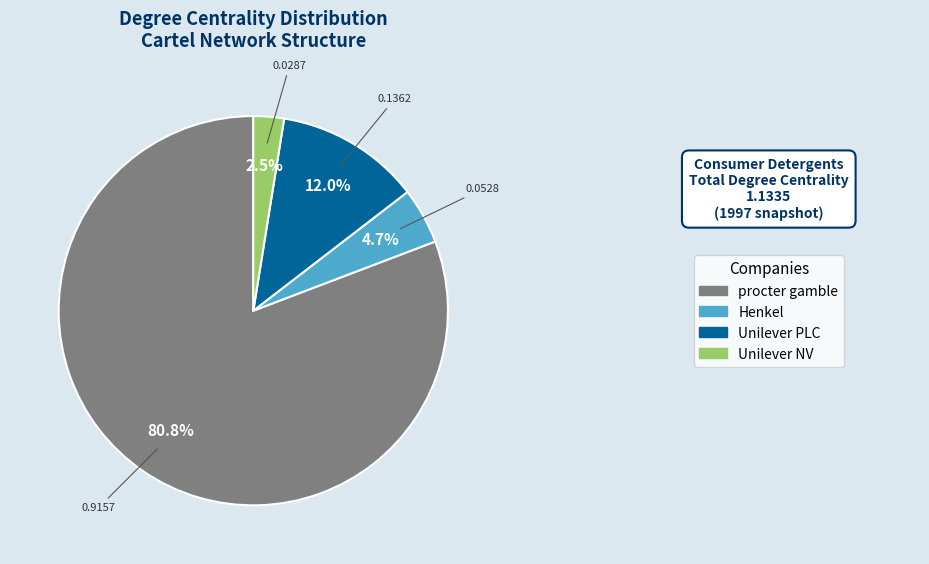

Is there a majority slice in this chart?

Yes